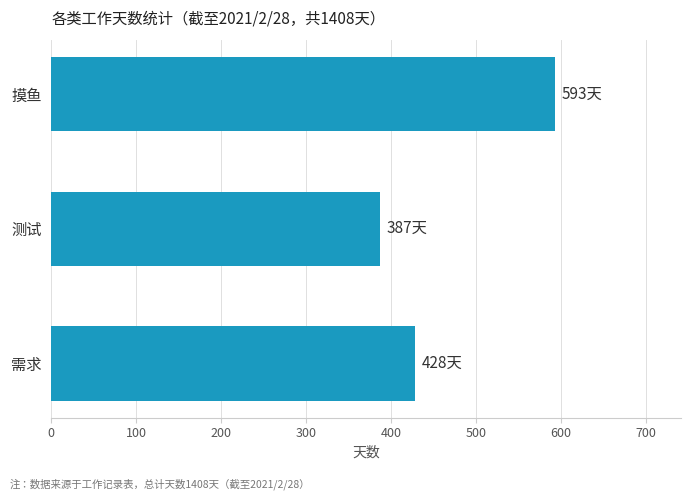

How many data points does each series have?

3